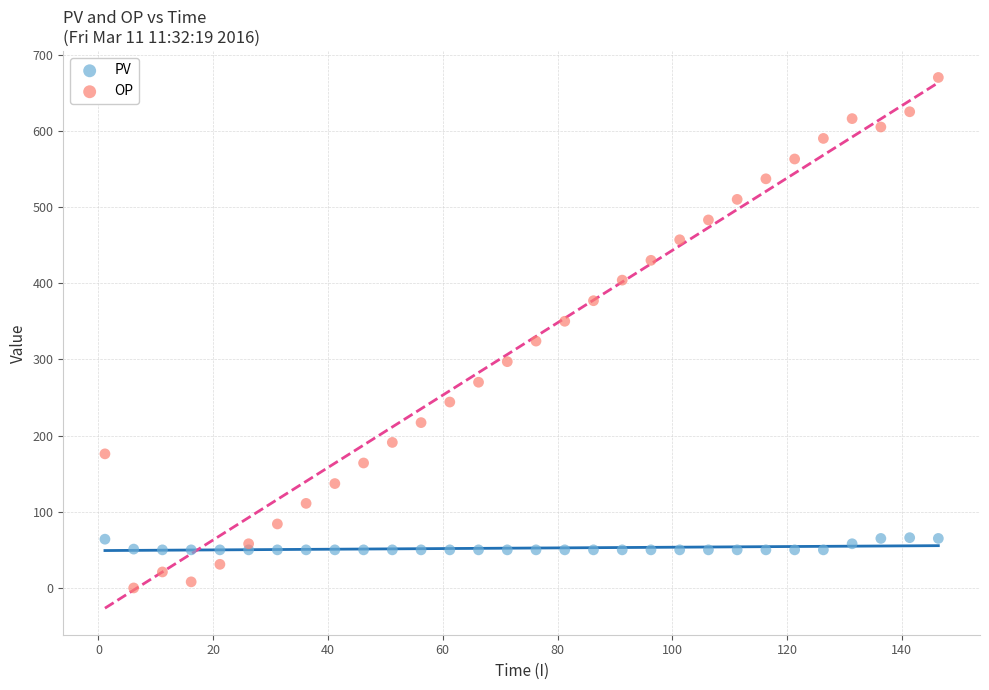

Which series reaches the minimum Y coordinate?

OP